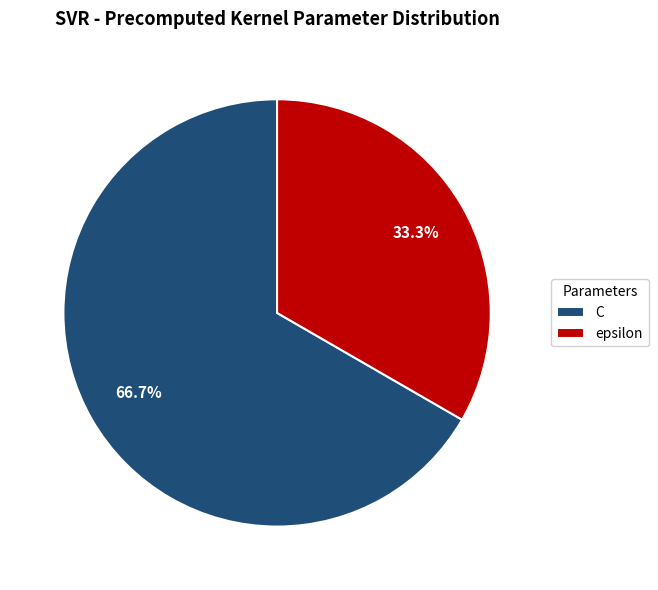

Is there any slice that represents more than half of the pie?

Yes